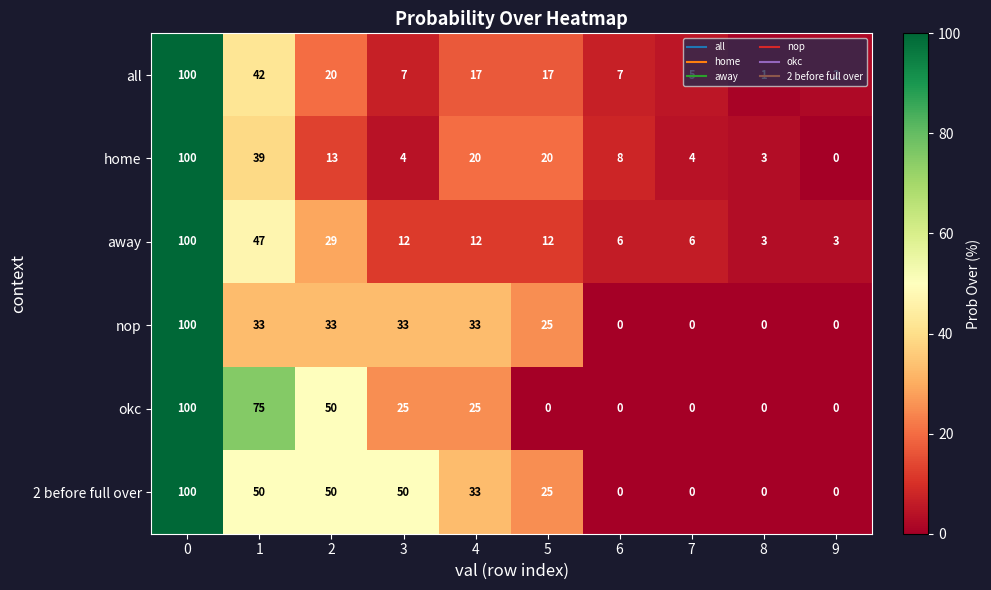

Is it true that all equals 42 at 1?

True